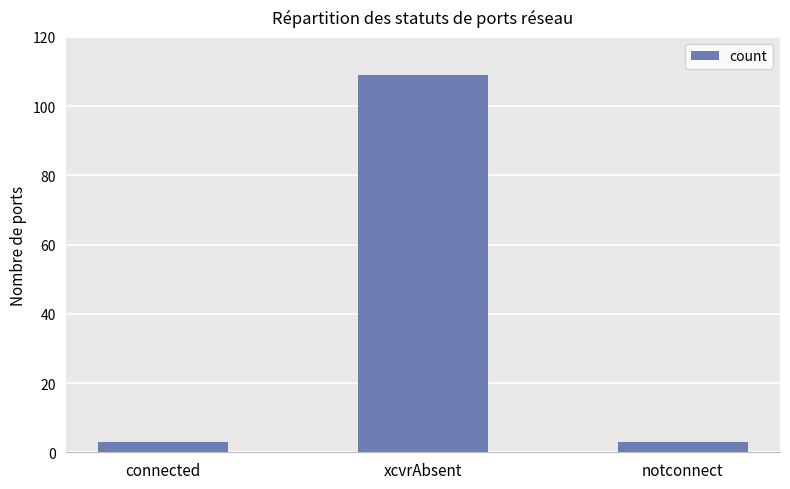

What is the label of the 2nd bar from the left?

xcvrAbsent